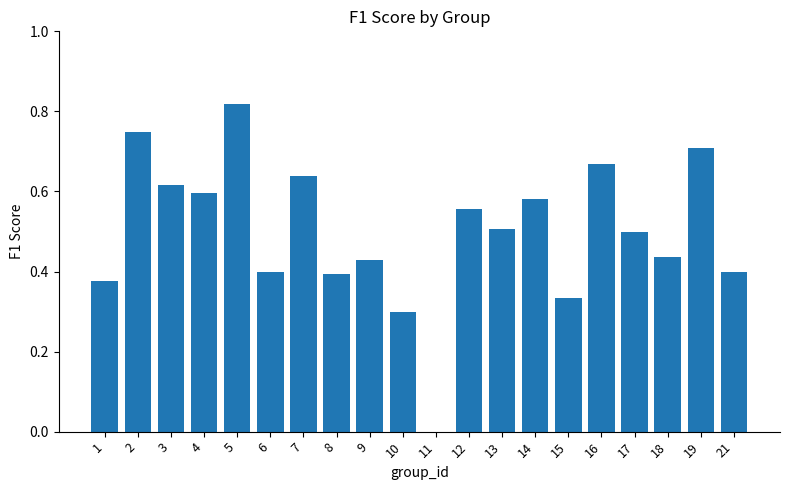

How many data points are above 0?

19